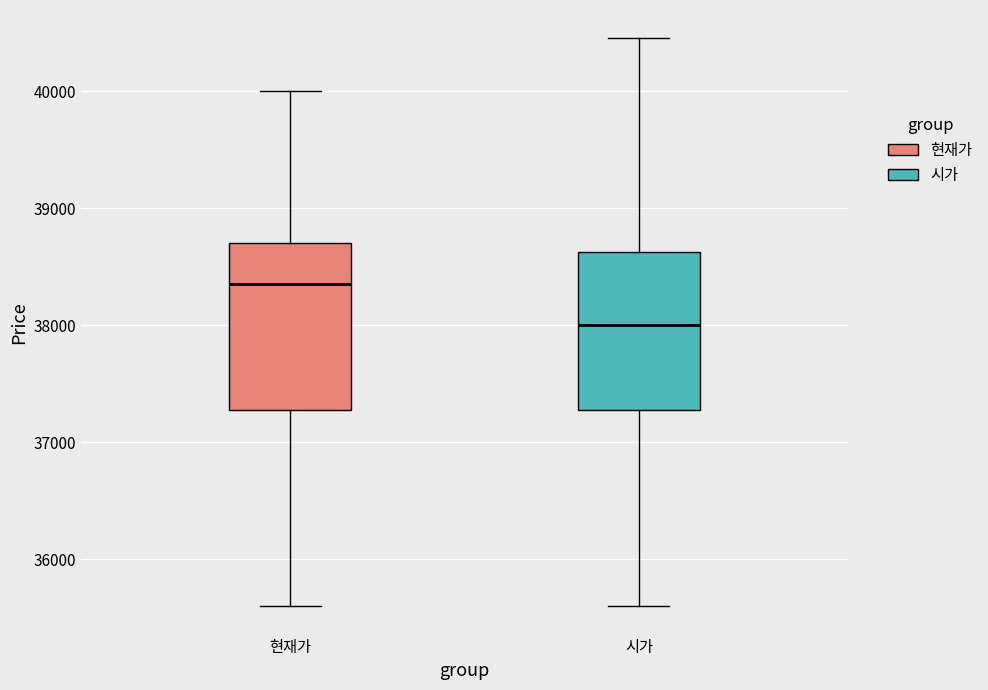

Reading left to right, read every box against the y-axis: the position of its median line, the range the box covers, and the ends of its whiskers. The values are not printed on the chart, so give them approximately, as read against the axis.

현재가: median 38400, box 37300 to 38700, whiskers 35600 to 40000
시가: median 38000, box 37300 to 38600, whiskers 35600 to 40500